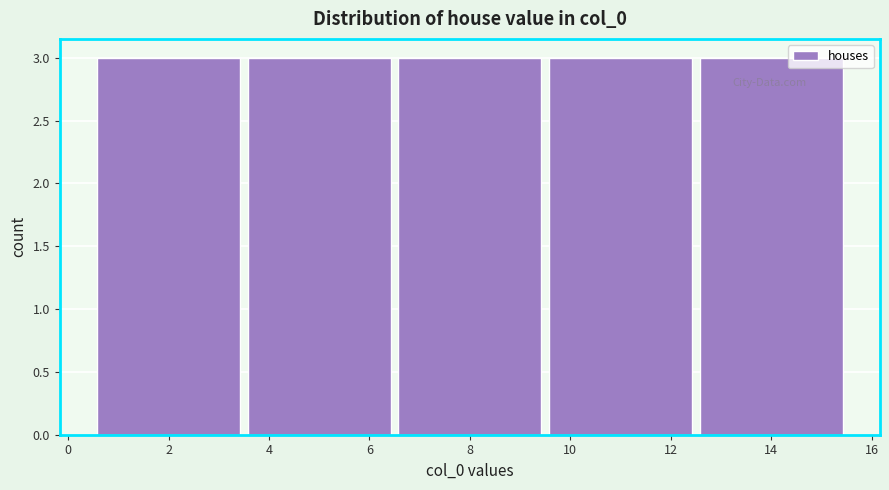

Reading left to right, list every bar in this chart as the range it spans on the x-axis followed by its height. The values are not printed on the chart, so give them approximately, as read against the axis.

0.5 to 3.5: 3
3.5 to 6.5: 3
6.5 to 9.5: 3
9.5 to 12.5: 3
12.5 to 15.5: 3